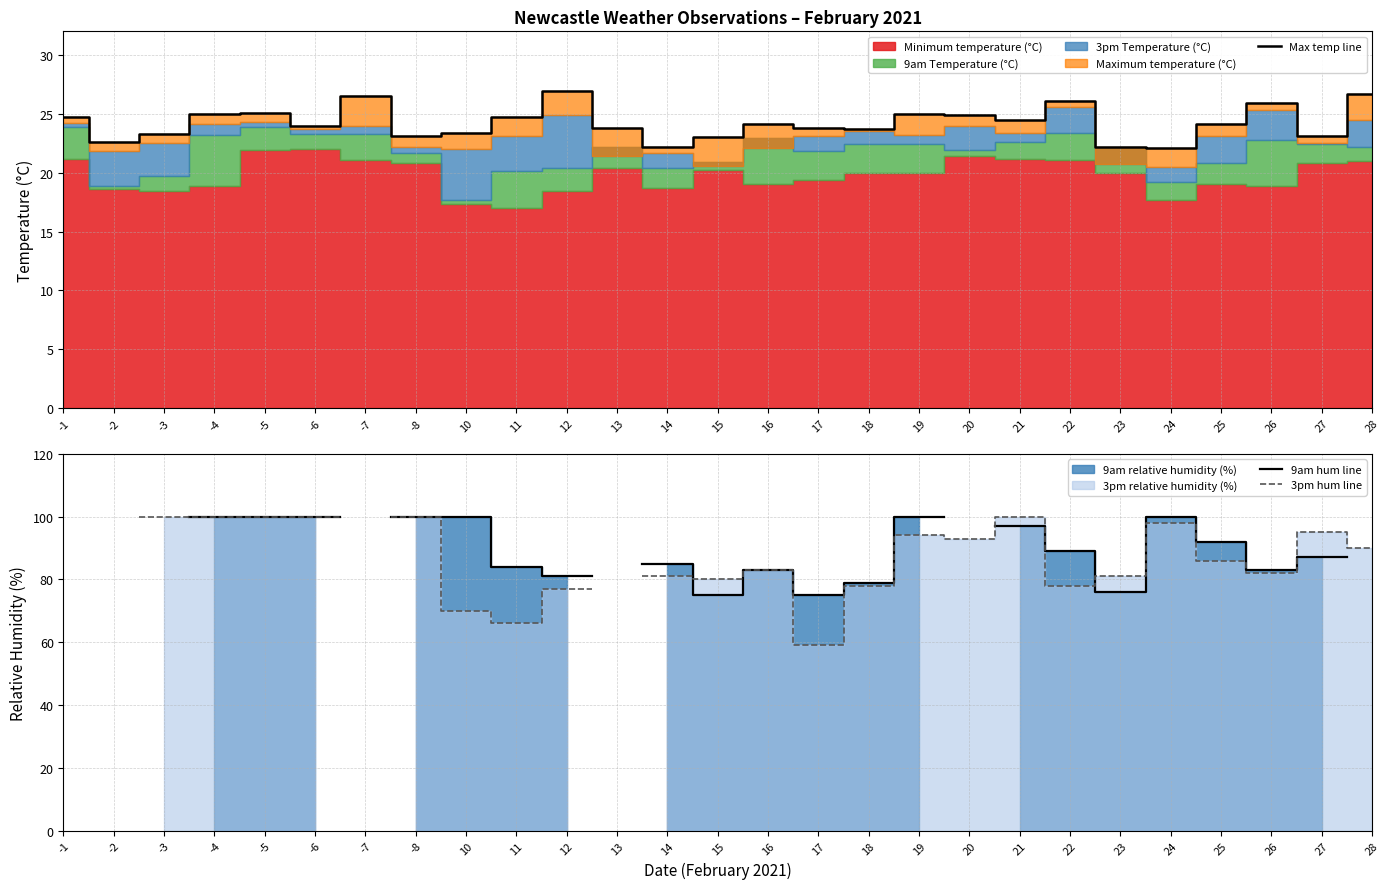

At which category does the chart reach its minimum across all series?

24